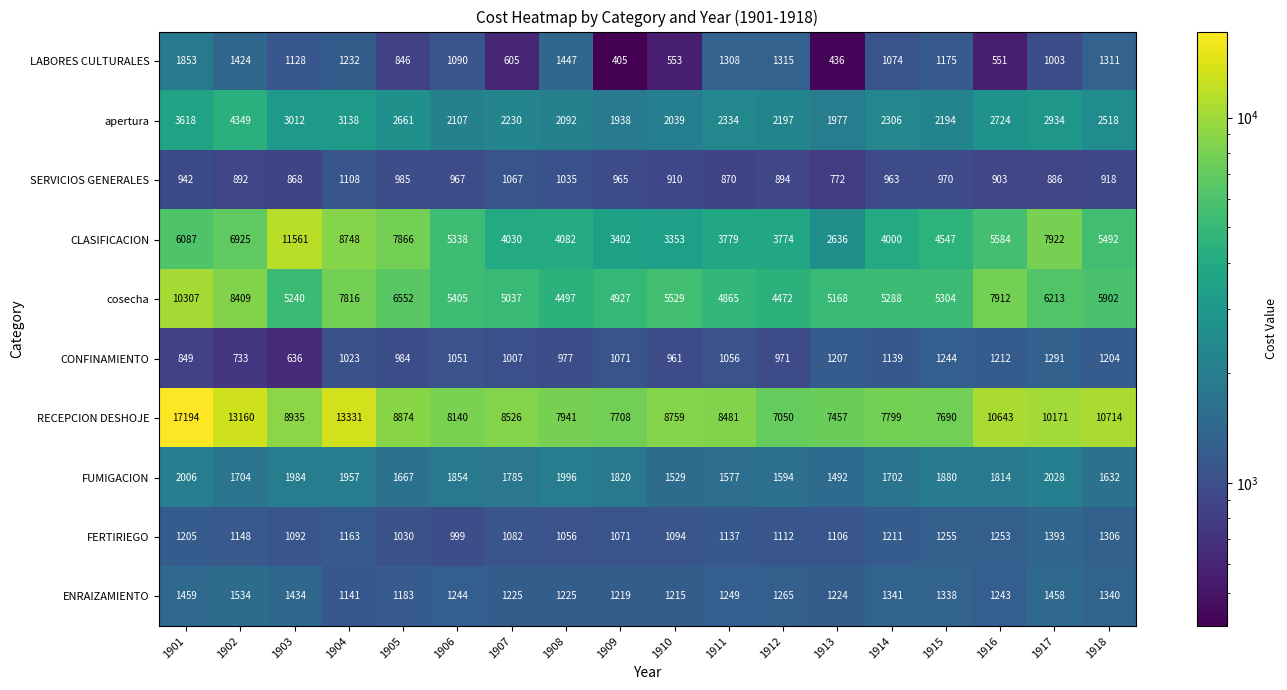

List the labels in order of CONFINAMIENTO value, smallest first.

1903, 1902, 1901, 1910, 1912, 1908, 1905, 1907, 1904, 1906, 1911, 1909, 1914, 1918, 1913, 1916, 1915, 1917